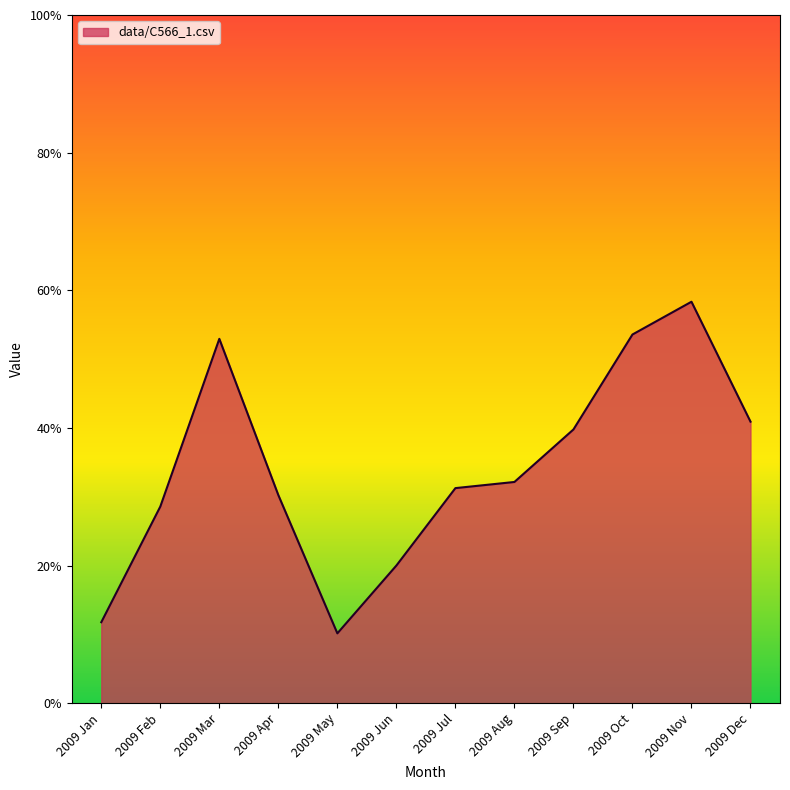

Rank the categories by value from highest to lowest.

2009 Nov, 2009 Oct, 2009 Mar, 2009 Dec, 2009 Sep, 2009 Aug, 2009 Jul, 2009 Apr, 2009 Feb, 2009 Jun, 2009 Jan, 2009 May